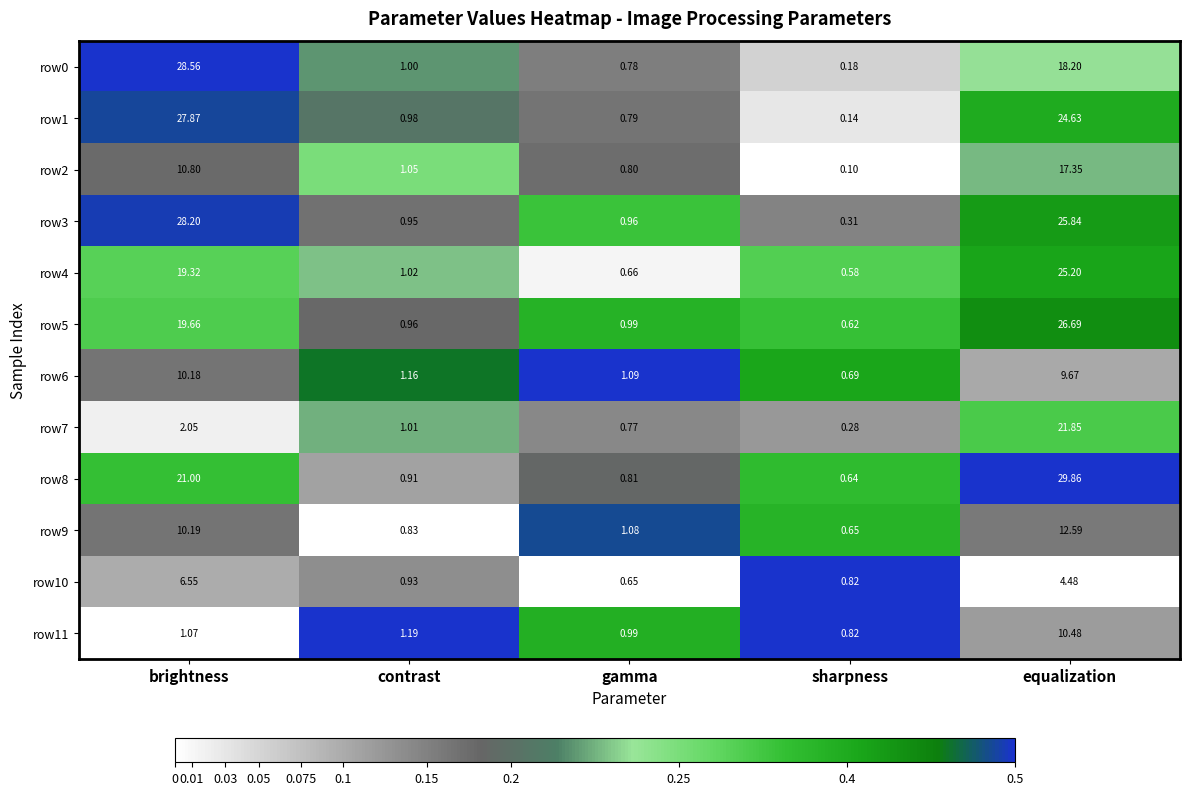

At which label is row8 closest to 15?

brightness